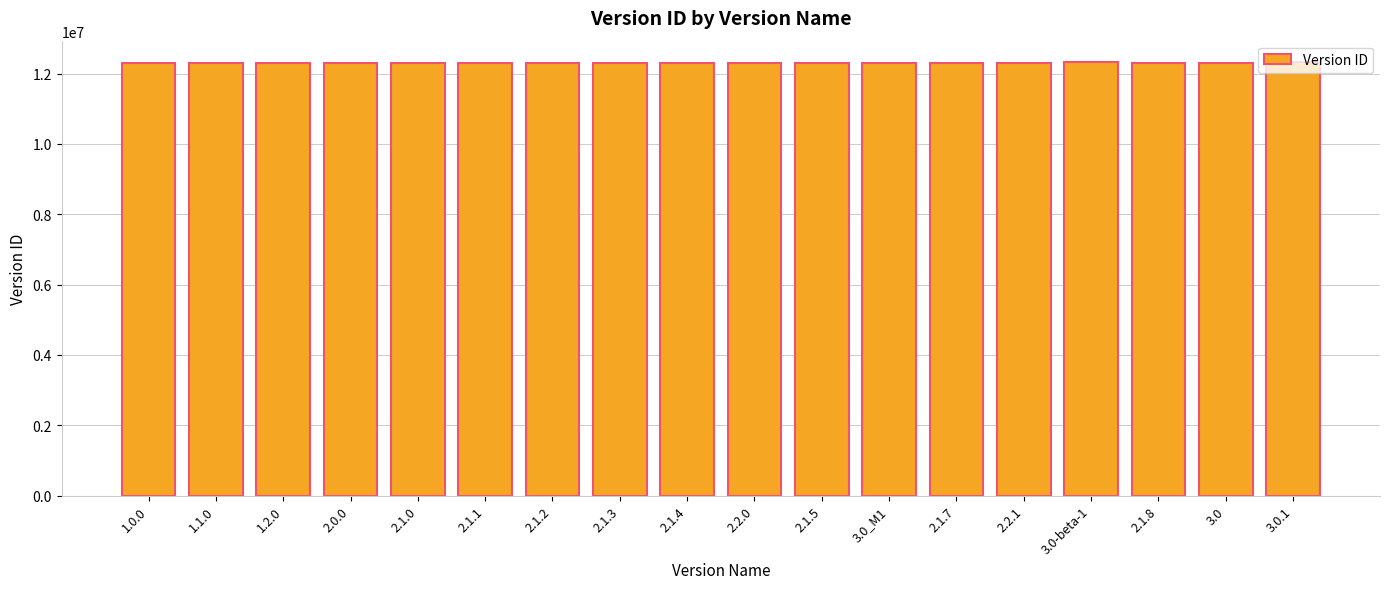

The chart shows a value of 21070381 at 2.2.0. True or false?

False